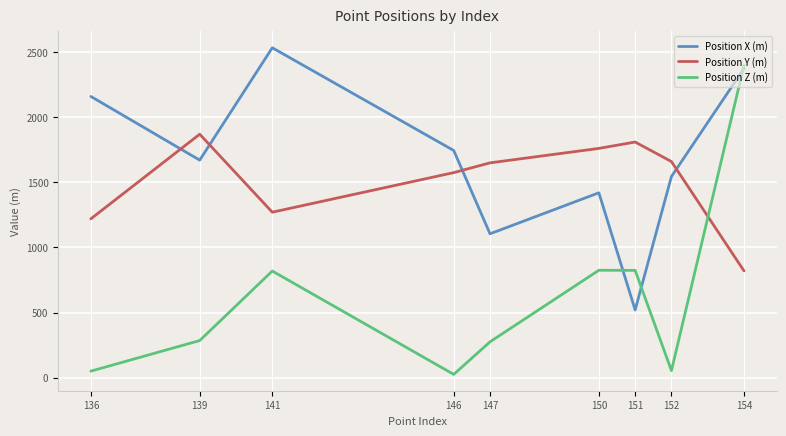

At which category is the sum across all series the highest?

154